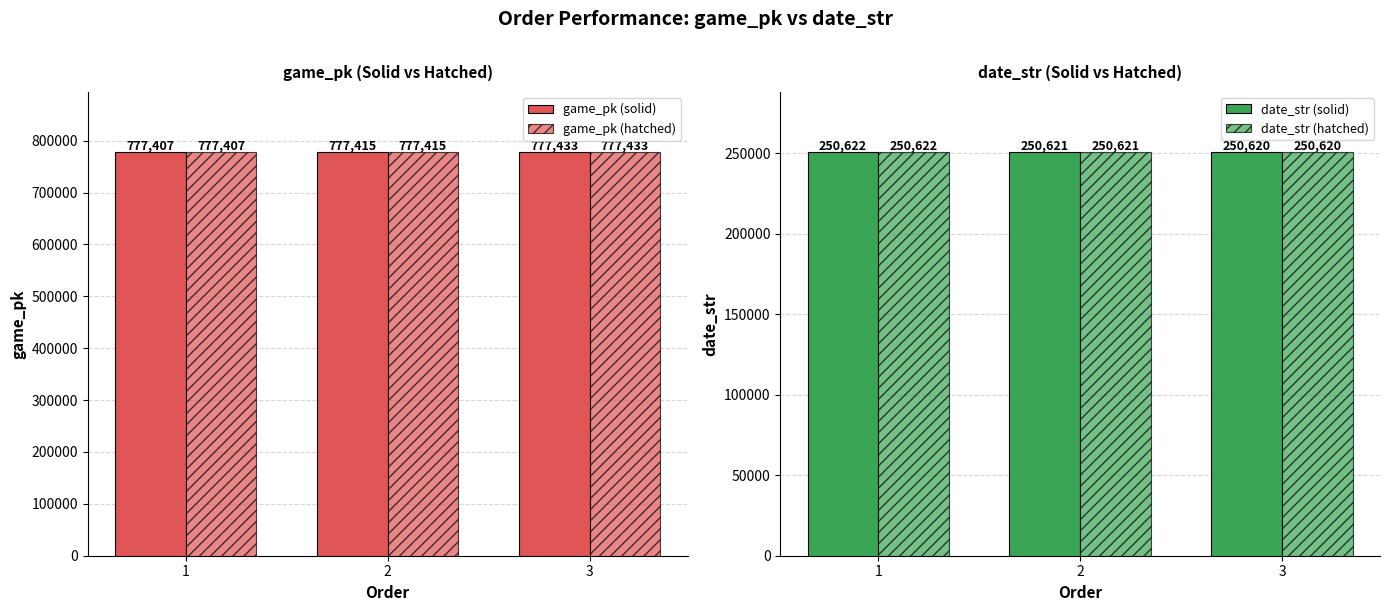

At which label is game_pk (solid) closest to 777420?

2